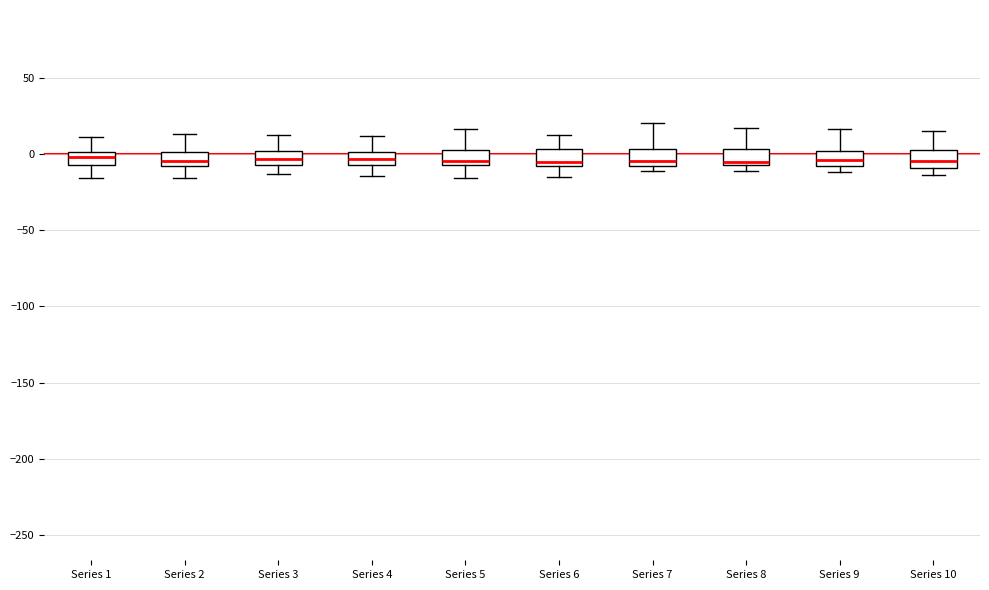

Where is the upper edge of the box for Series 10 on the y-axis? The values are not printed on the chart, so give them approximately, as read against the axis.

0